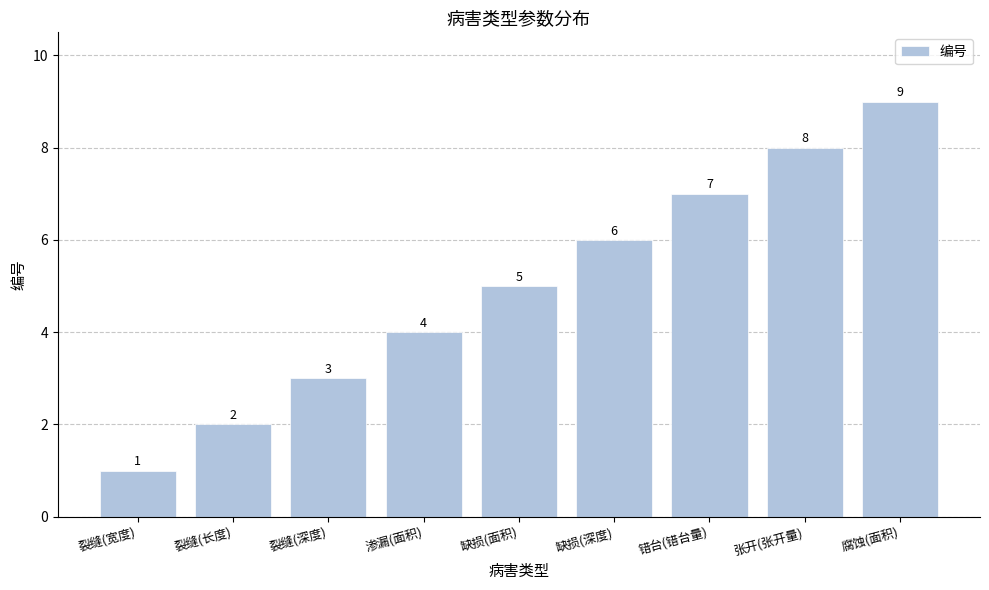

Are the bars horizontal?

No